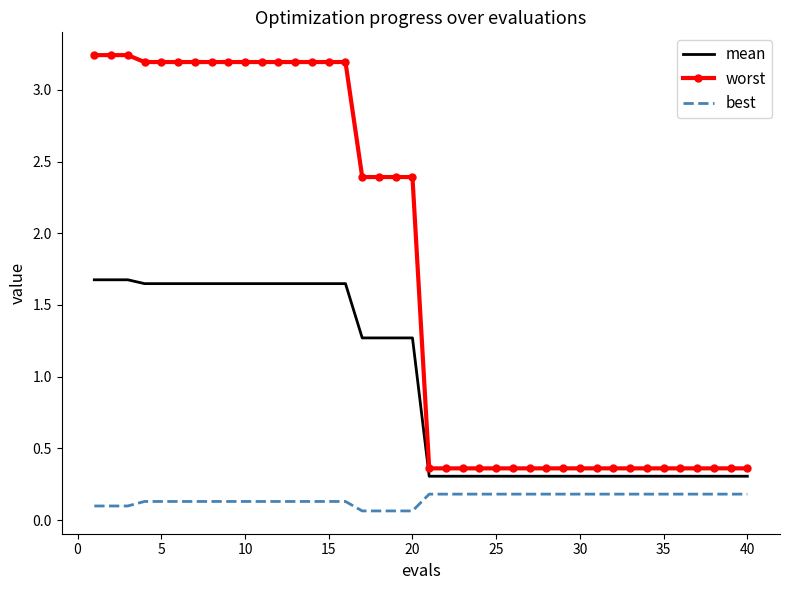

Which series has the largest total across all categories?

worst